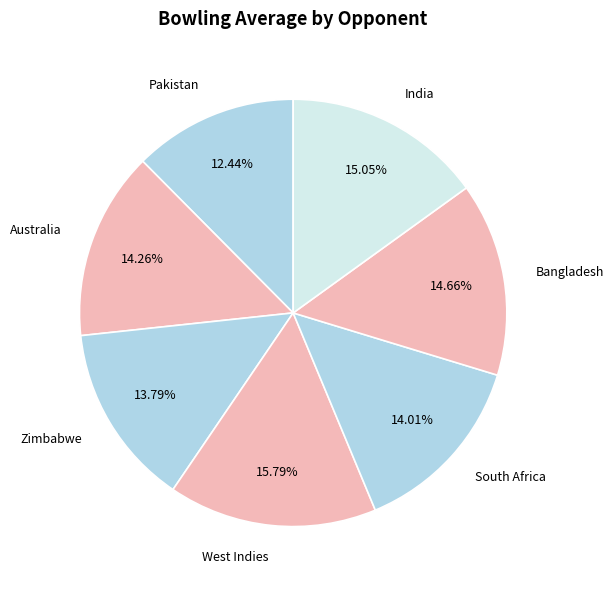

How many slices are in this pie chart?

7